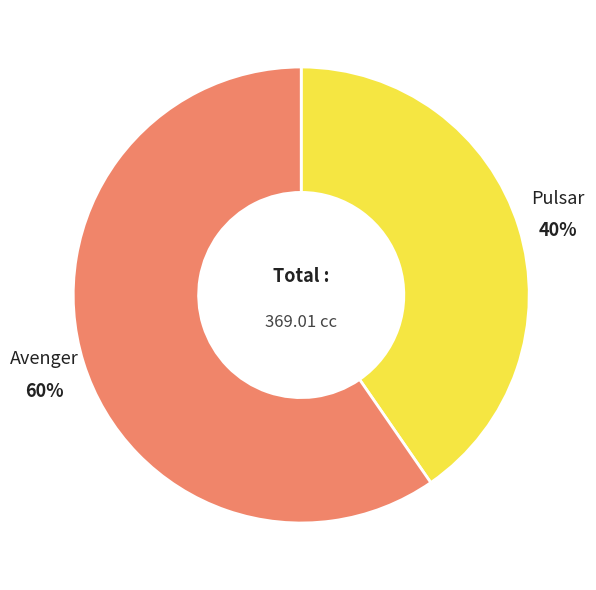

To the nearest percent, what is the average slice percentage?

50%